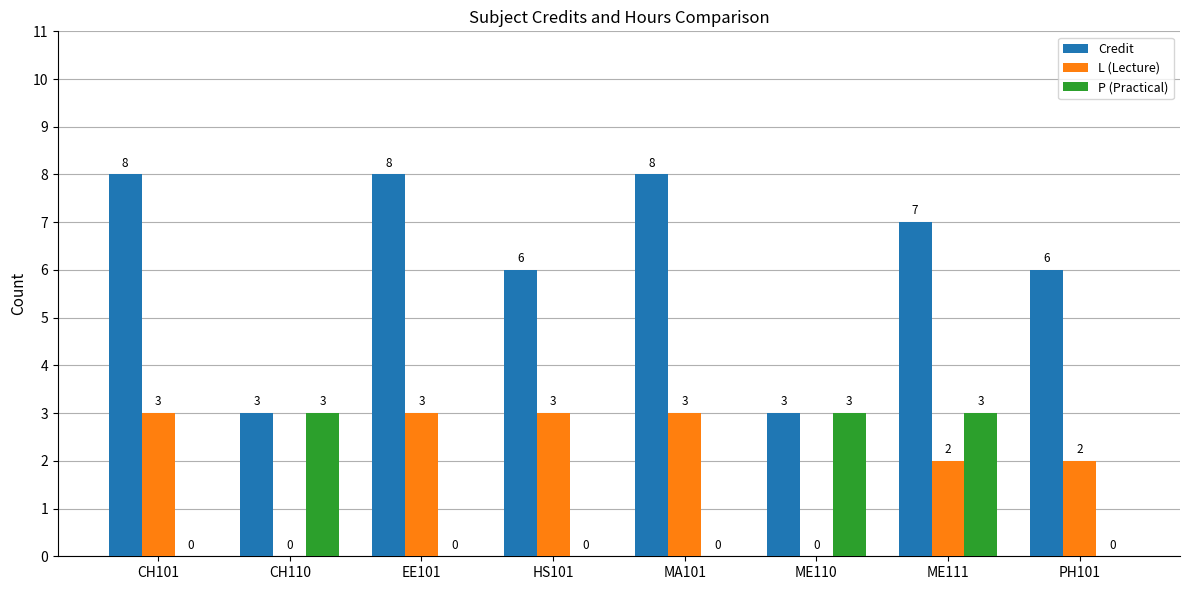

What is the highest value of the P (Practical) series?

3